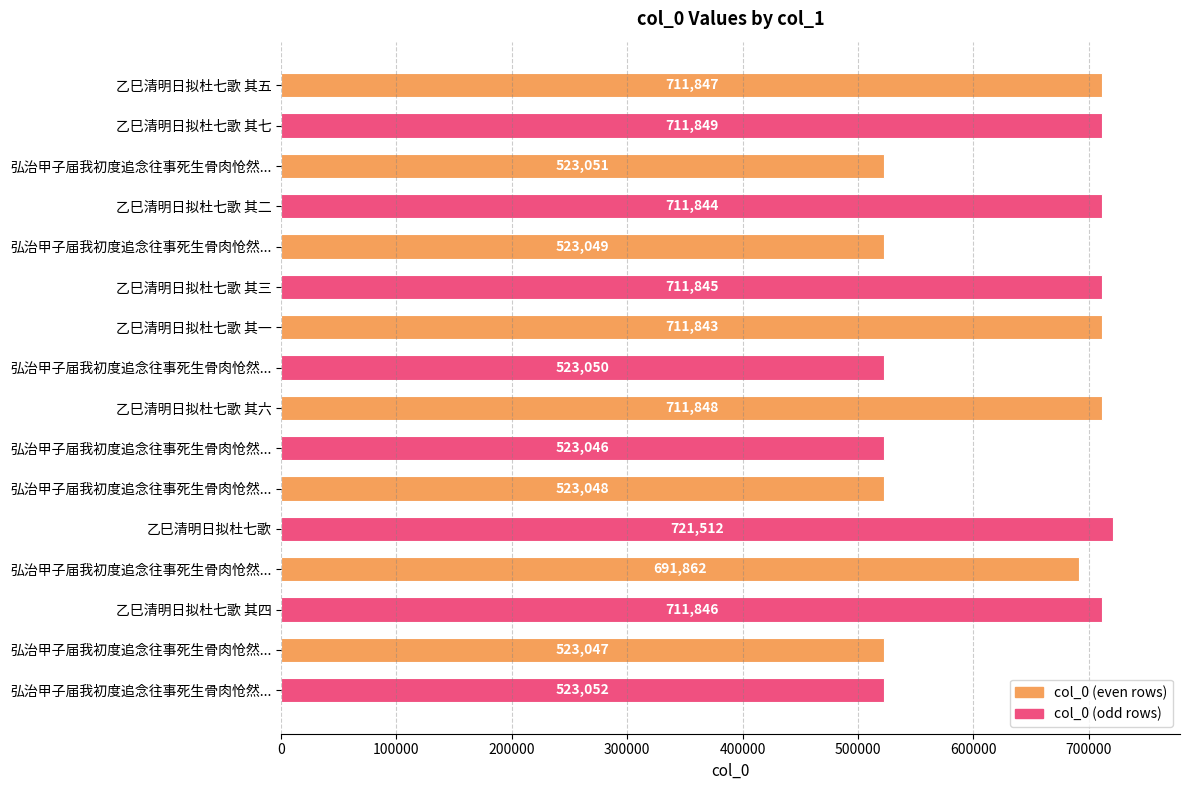

How many categories are shown in the chart?

16